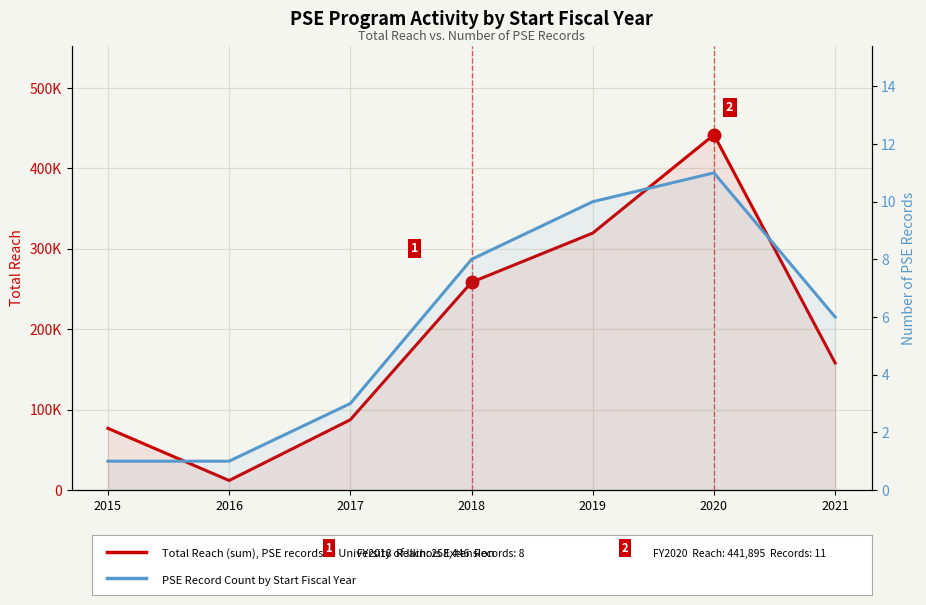

List the series in order of their overall mean, lowest first.

Number of PSE Records, Total Reach (sum of reach per year)